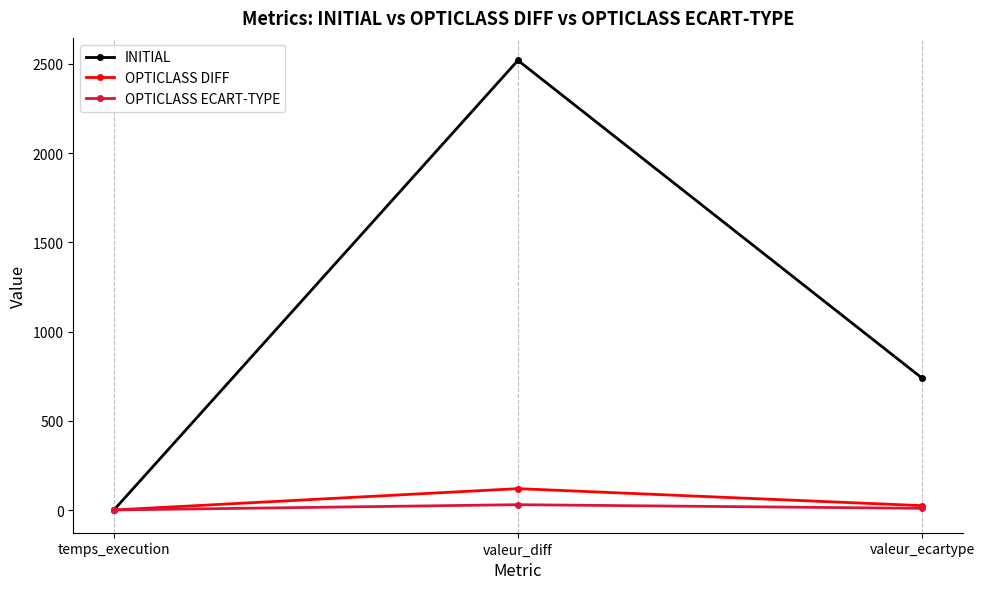

Where is INITIAL nearest to the value 1259?

valeur_ecartype